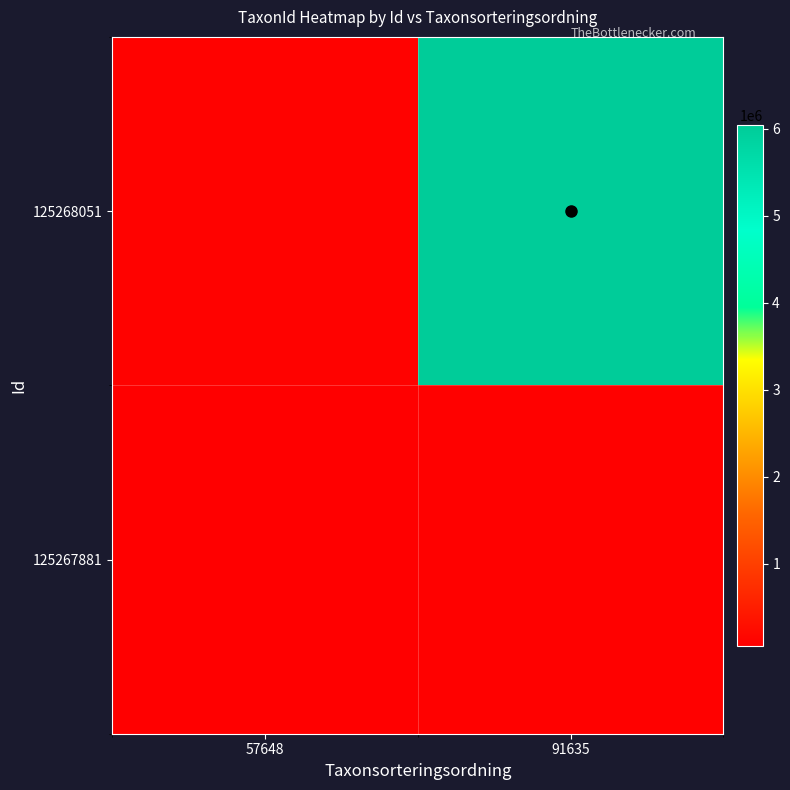

Reading left to right, extract all data points from this chart.

125268051: 57648=100049	91635=6040186
125267881: 57648=57648	91635=91635